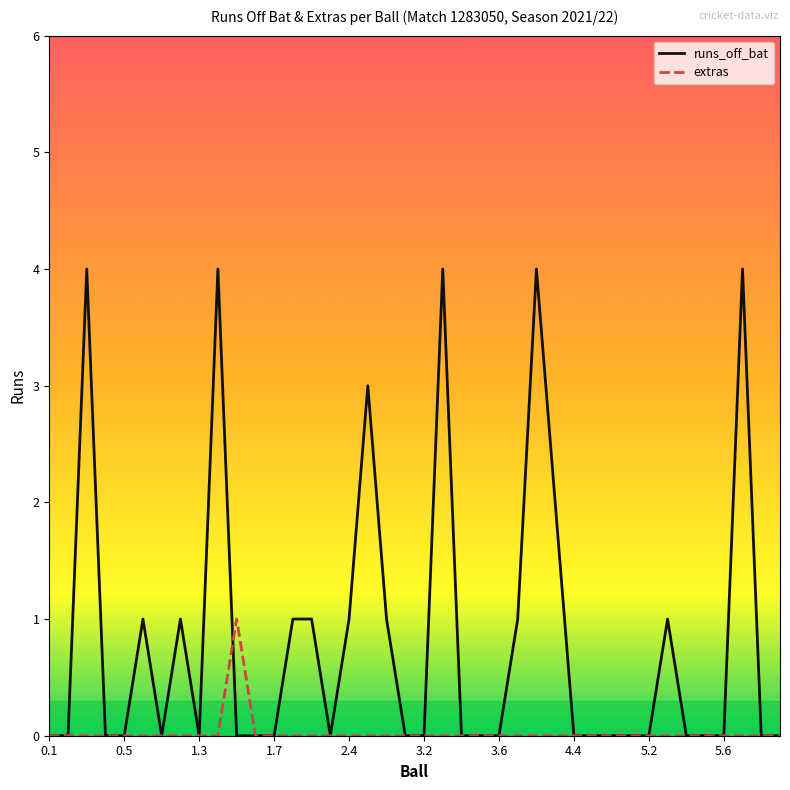

Which series has the widest spread of values?

runs_off_bat